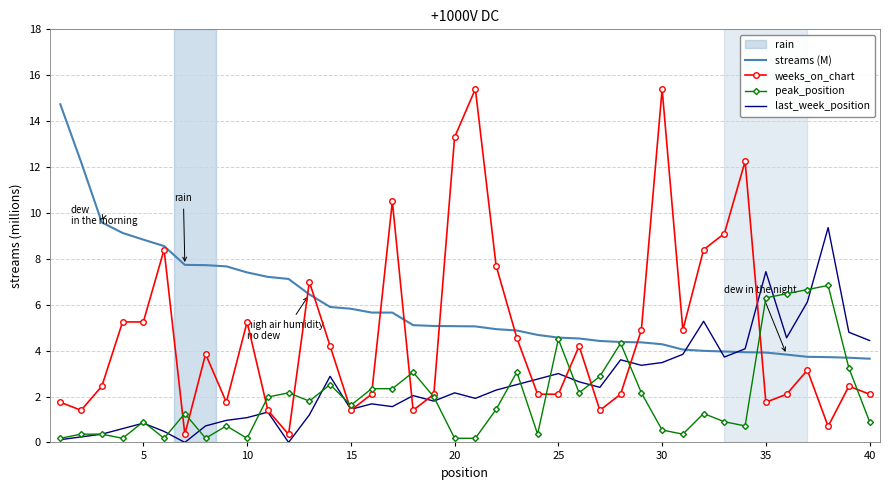

Which series has the largest total across all categories?

streams (M)